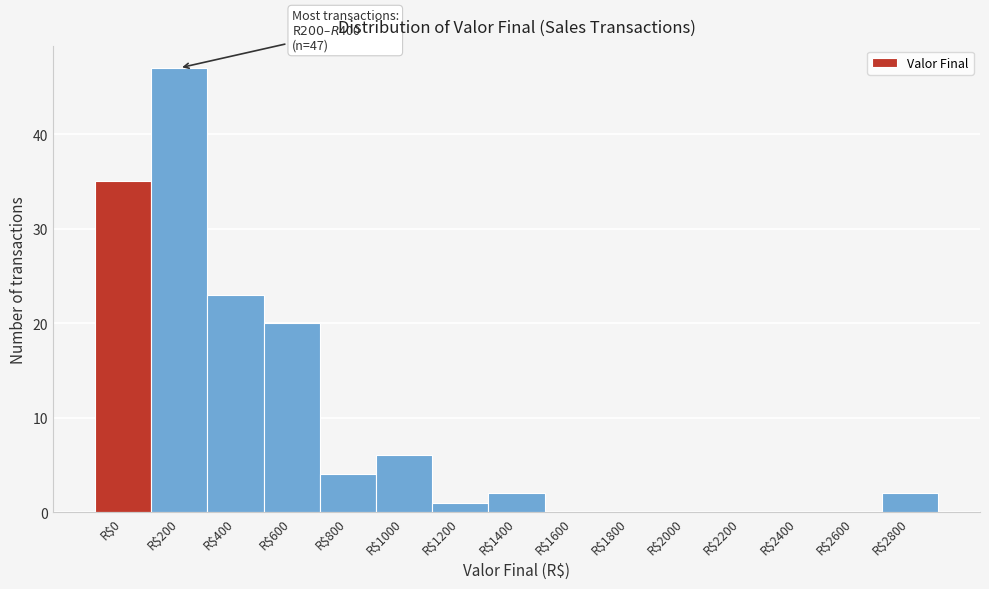

What is the sum of all values?

140